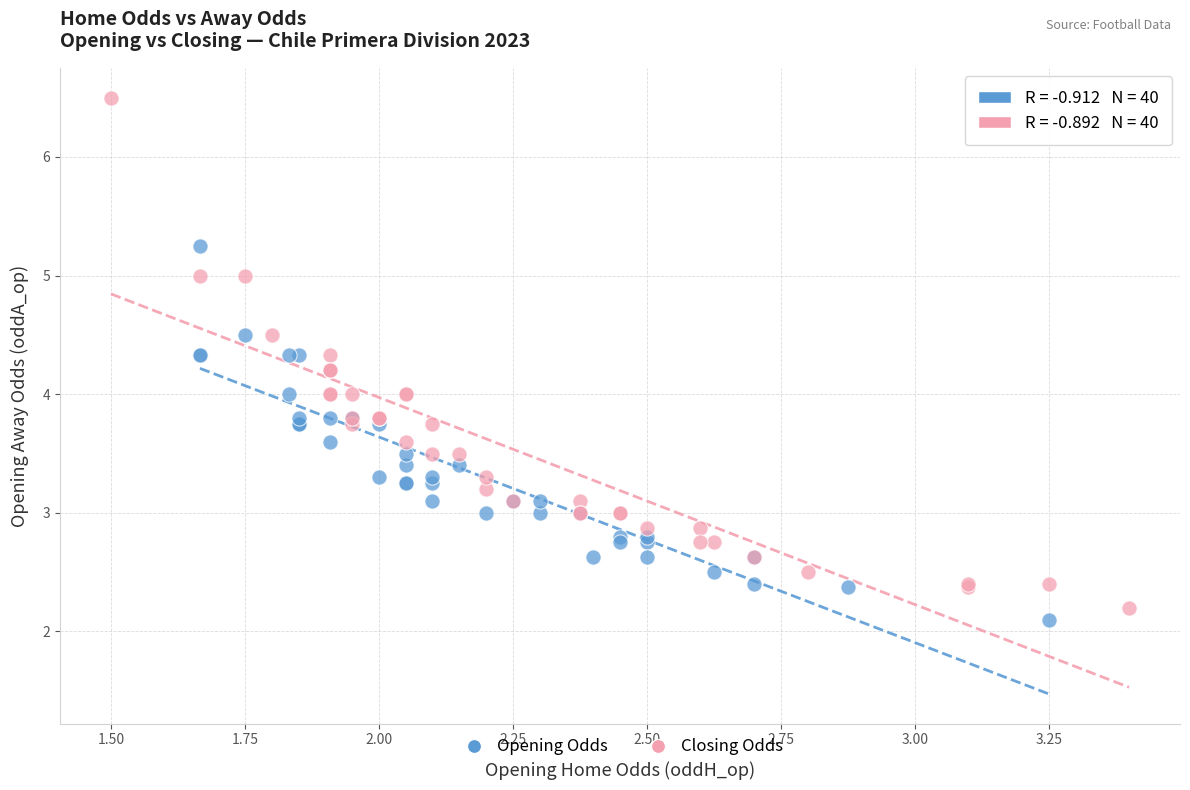

Which series has the widest spread of Y values?

Closing Odds